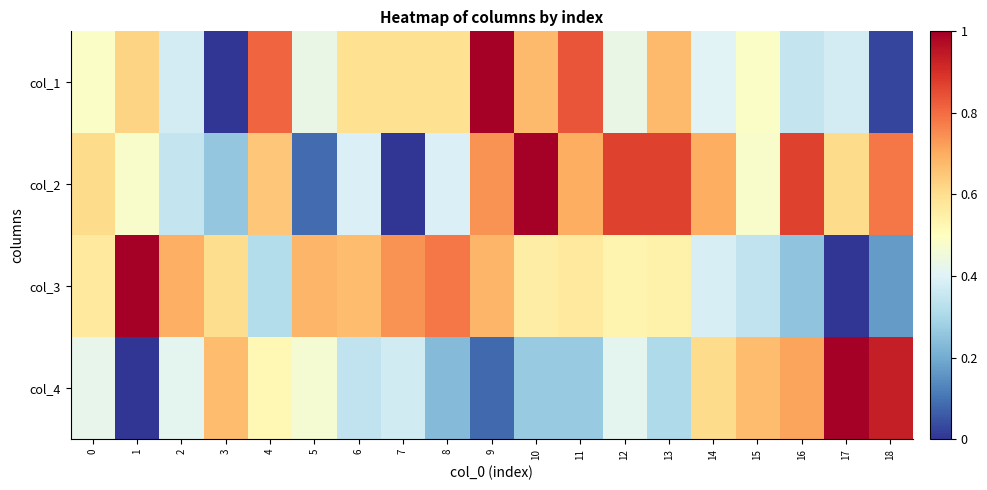

What is the total value across all series at 13?

2.4